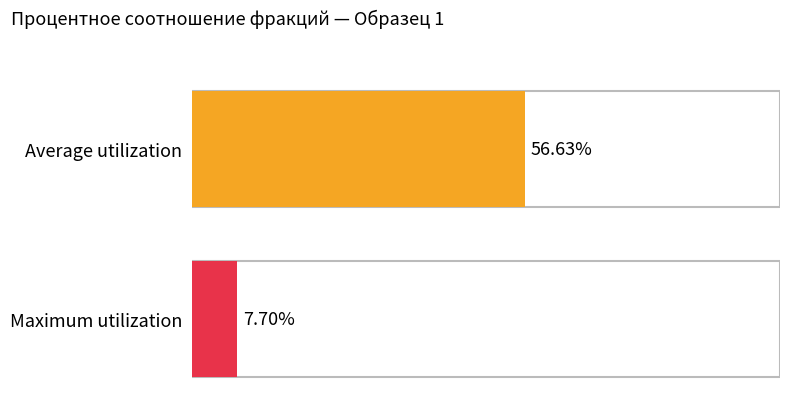

What is the minimum value for Maximum utilization?

7.7